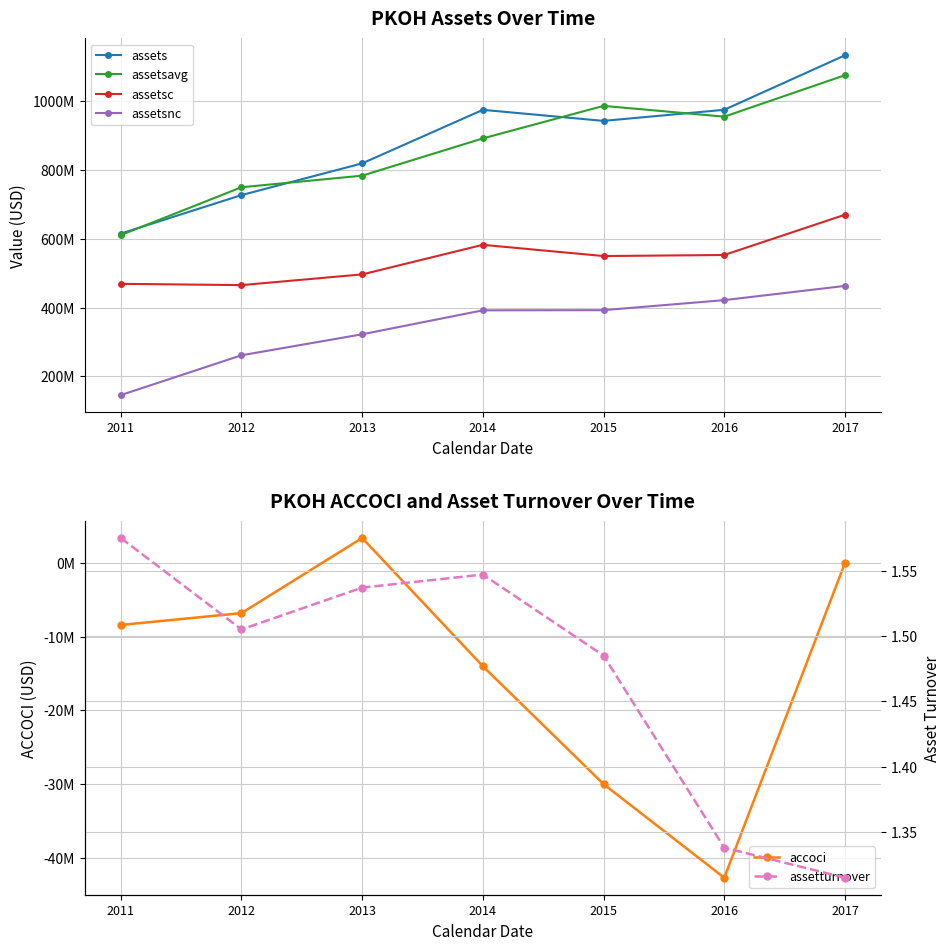

True or false: assetsnc and assetturnover cross at least once.

False